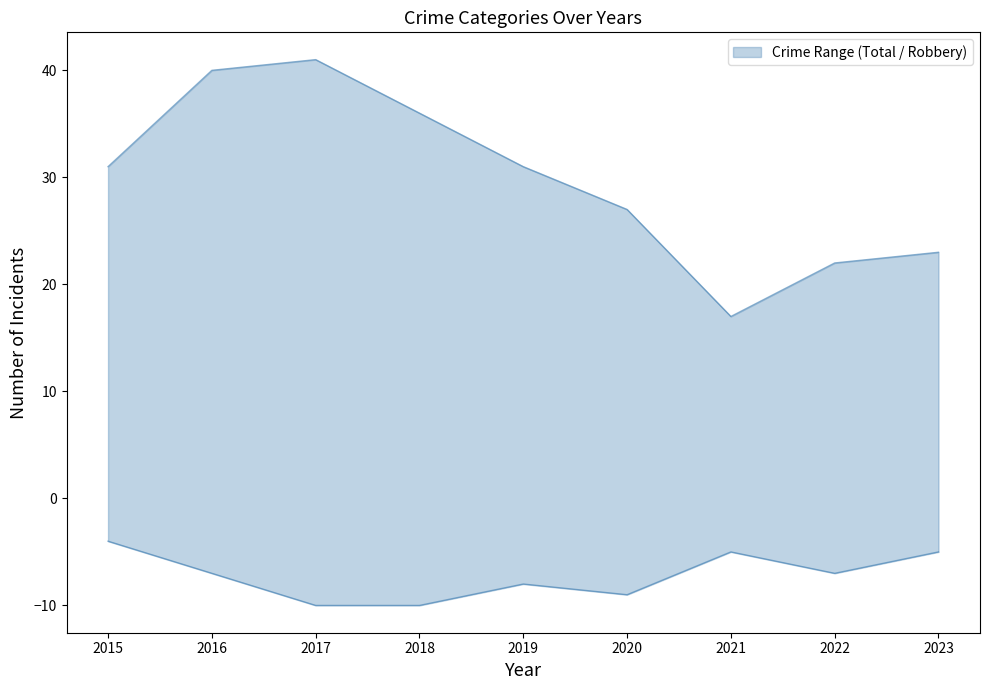

Which series has the largest range (max minus min)?

Total